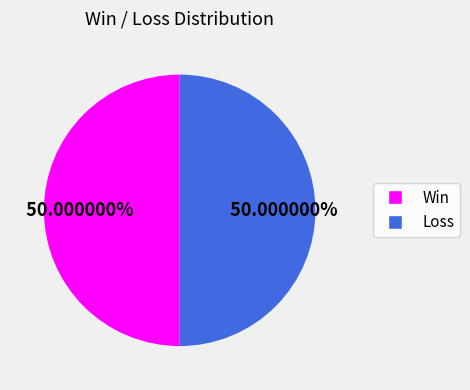

How many slices are in this pie chart?

2